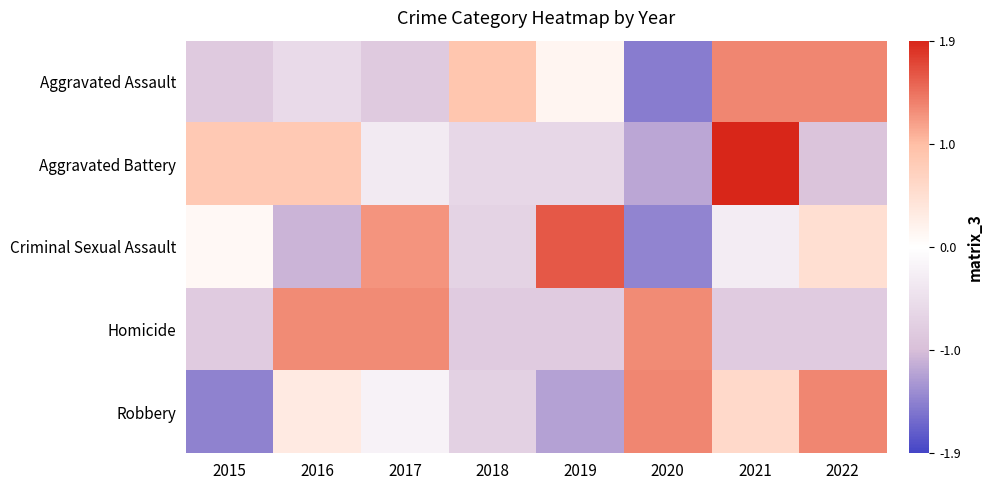

Reading right to left, transcribe all the data shown in this chart.

Aggravated Assault: 2022=1.3	2021=1.3	2020=-1.5	2019=0.1	2018=0.8	2017=-0.8	2016=-0.6	2015=-0.8
Aggravated Battery: 2022=-0.9	2021=1.9	2020=-1.2	2019=-0.6	2018=-0.6	2017=-0.3	2016=0.8	2015=0.8
Criminal Sexual Assault: 2022=0.5	2021=-0.3	2020=-1.4	2019=1.6	2018=-0.7	2017=1.2	2016=-1.0	2015=0.1
Homicide: 2022=-0.8	2021=-0.8	2020=1.3	2019=-0.8	2018=-0.8	2017=1.3	2016=1.3	2015=-0.8
Robbery: 2022=1.3	2021=0.6	2020=1.3	2019=-1.2	2018=-0.7	2017=-0.2	2016=0.3	2015=-1.5